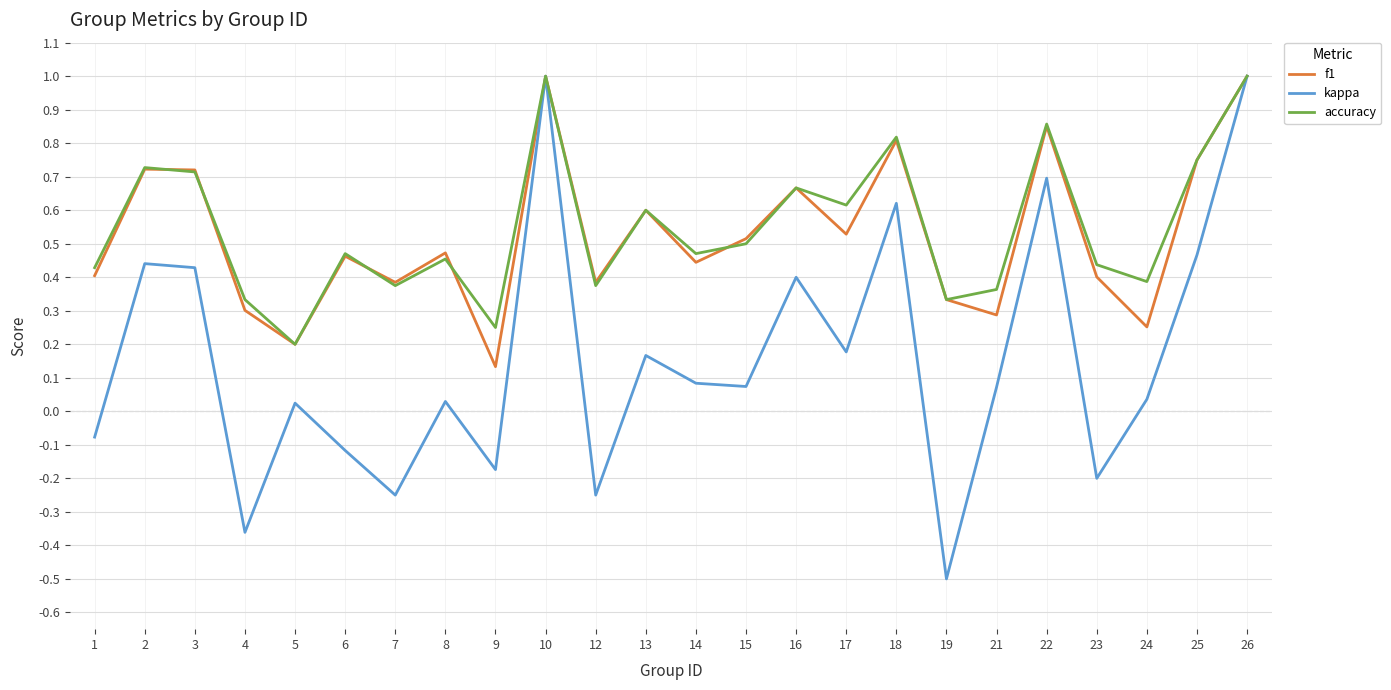

Which series has the largest range (max minus min)?

kappa